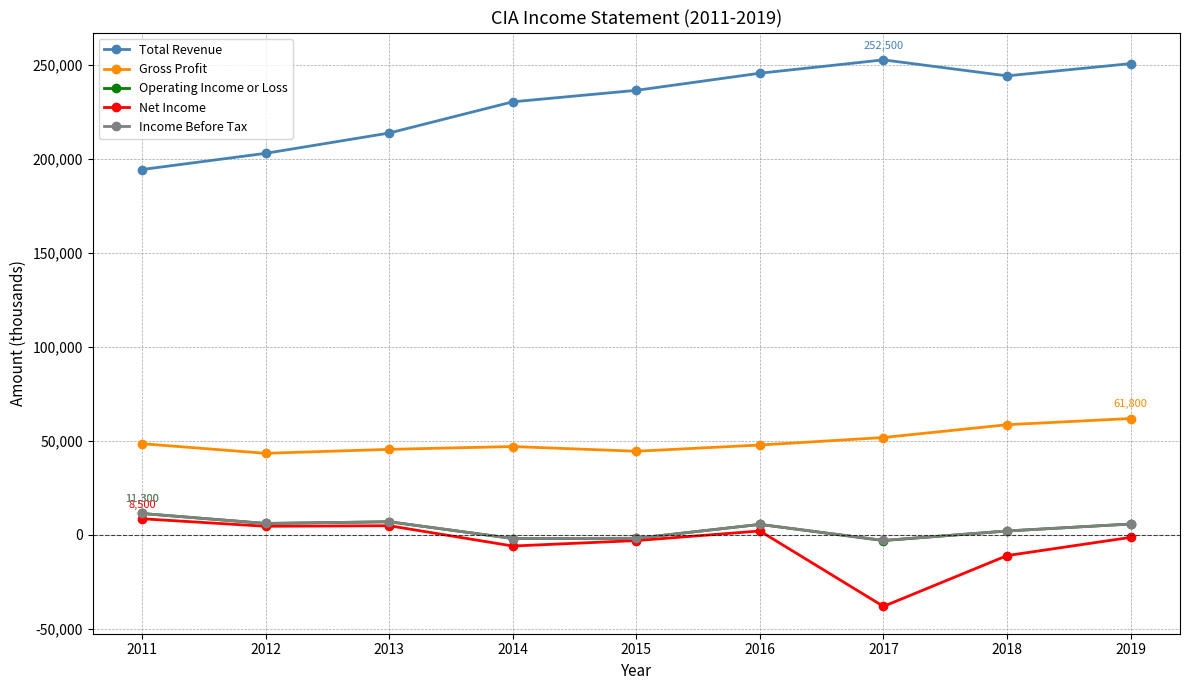

What is the highest value of the Gross Profit series?

61800